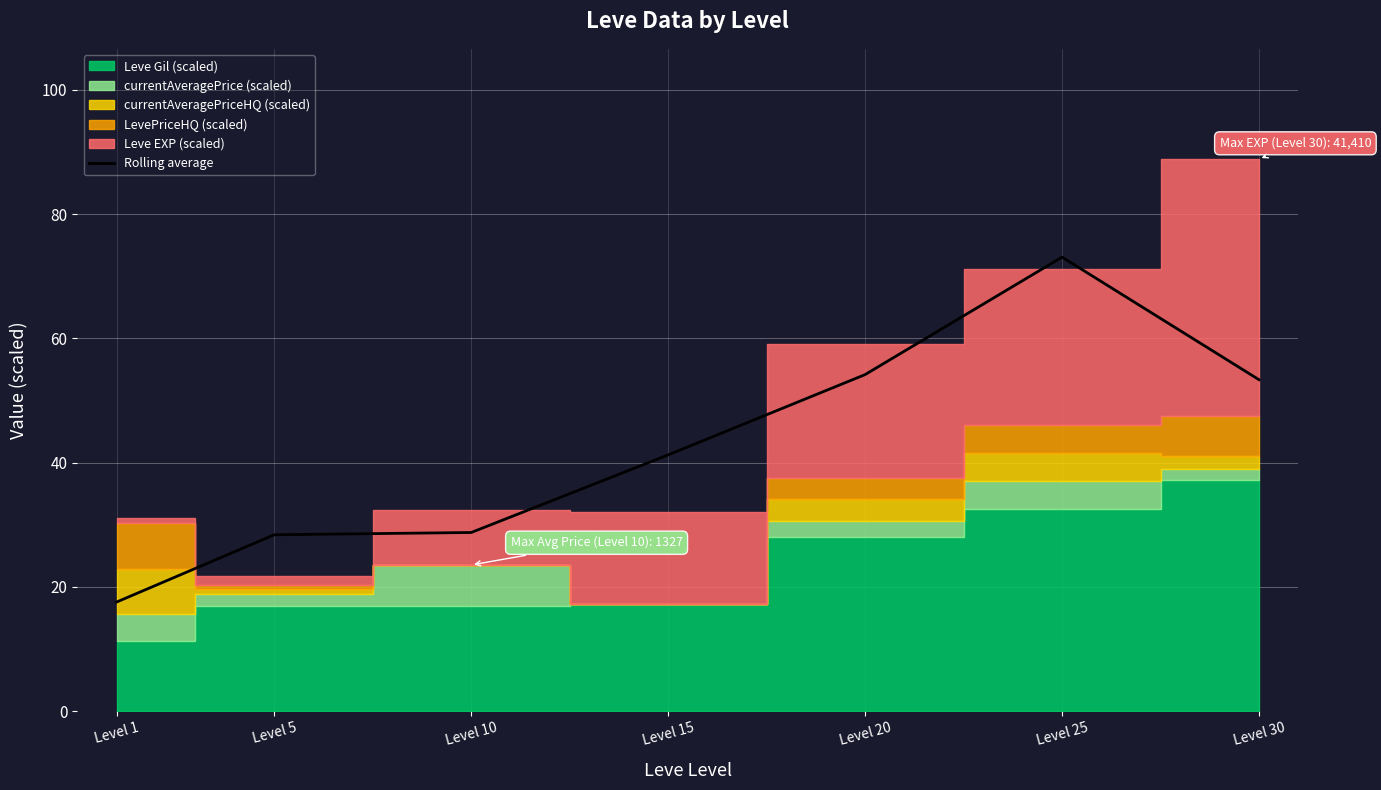

True or false: Rolling average has a value of 54.2 at Level 20.

True